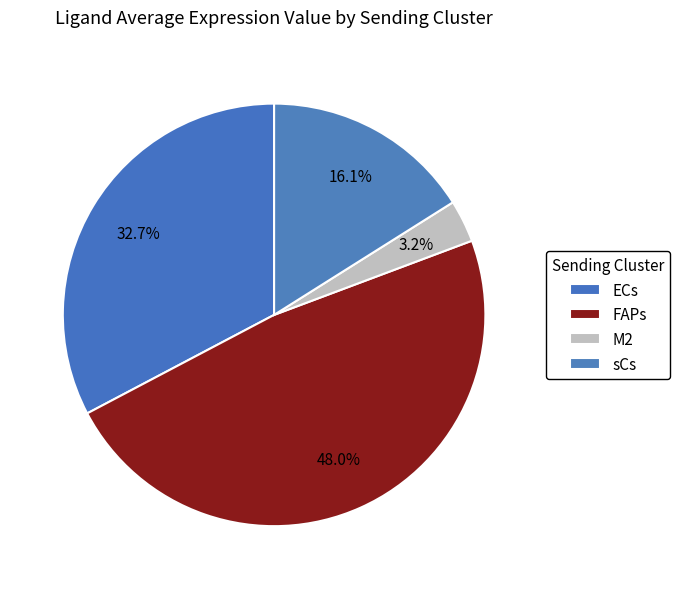

To the nearest percent, what is the average slice percentage?

25%